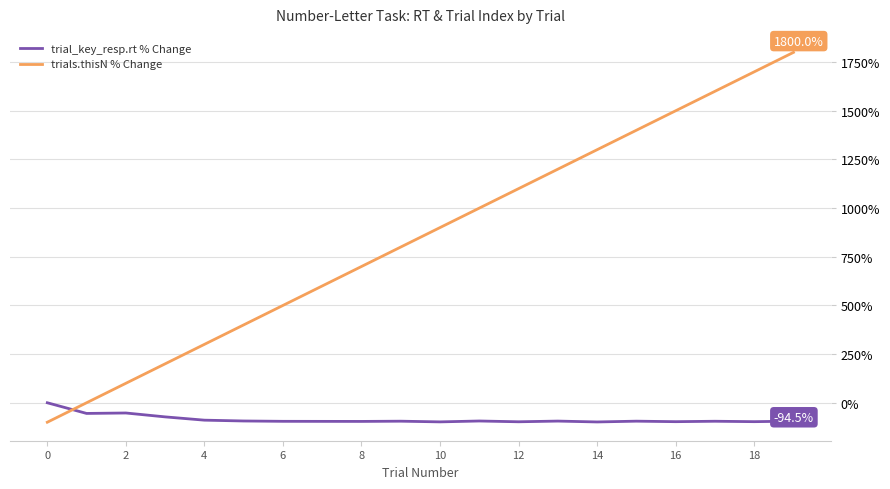

After their last crossing, which series has the higher values: trials.thisN % Change or trial_key_resp.rt % Change?

trials.thisN % Change